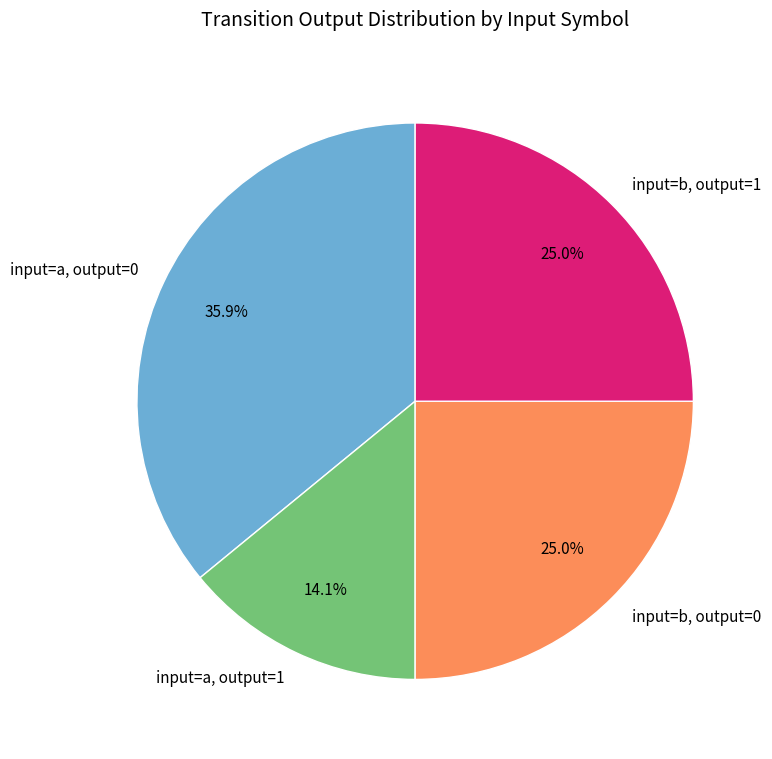

Is there a majority slice in this chart?

No